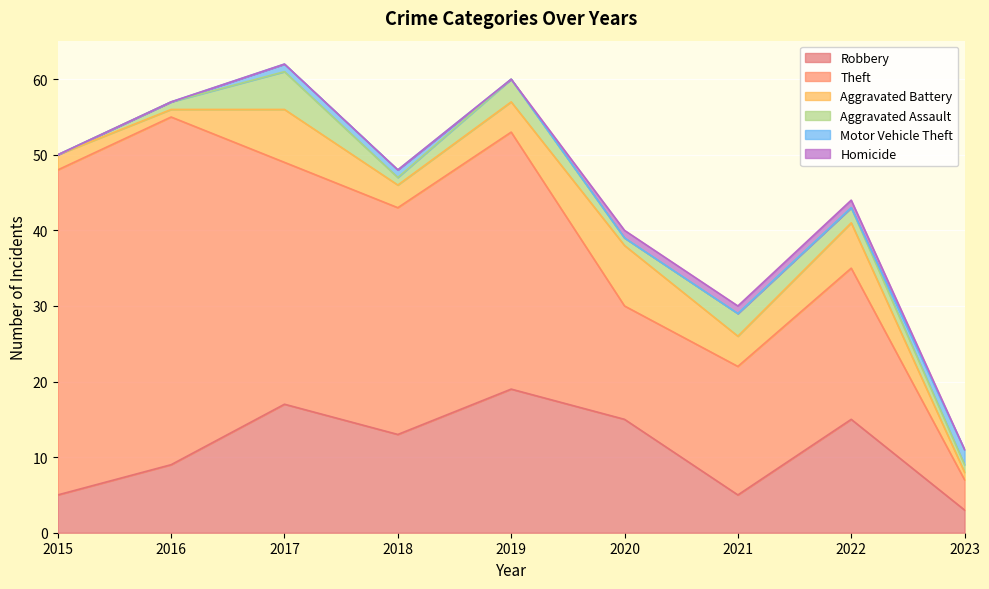

Reading left to right, what are all the values shown in this chart?

Robbery: 5	9	17	13	19	15	5	15	3
Theft: 43	46	32	30	34	15	17	20	4
Aggravated Battery: 2	1	7	3	4	8	4	6	1
Aggravated Assault: 0	1	5	1	3	1	3	2	1
Motor Vehicle Theft: 0	0	1	1	0	0	0	0	2
Homicide: 0	0	0	0	0	1	1	1	0